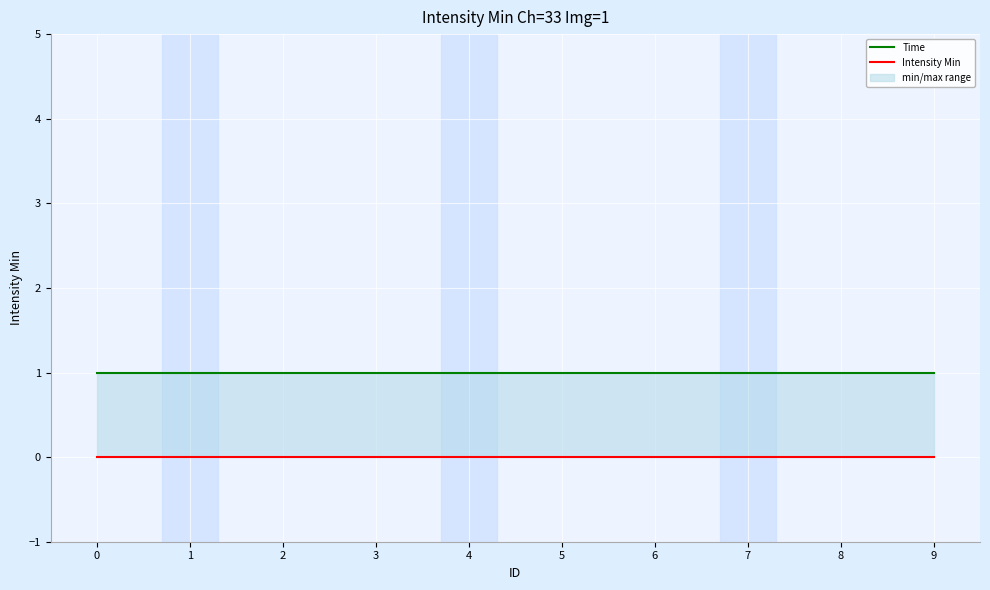

Count the number of categories in the chart.

10